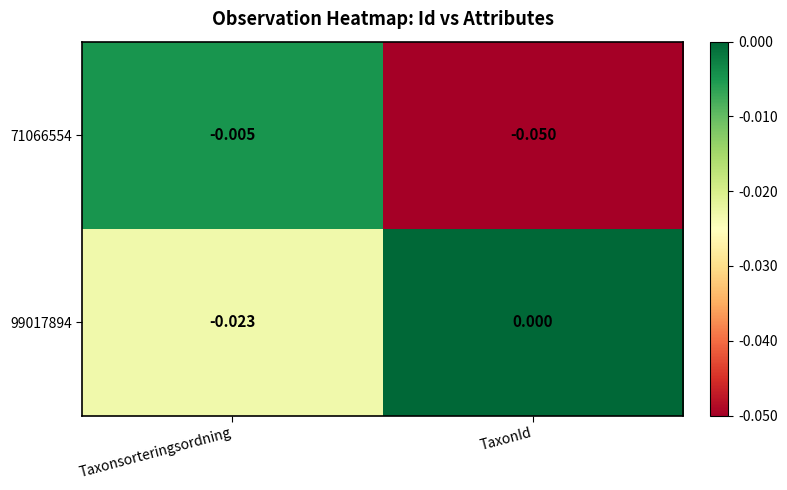

Is the value of 99017894 at Taxonsorteringsordning greater than the value of 71066554 at Taxonsorteringsordning?

No